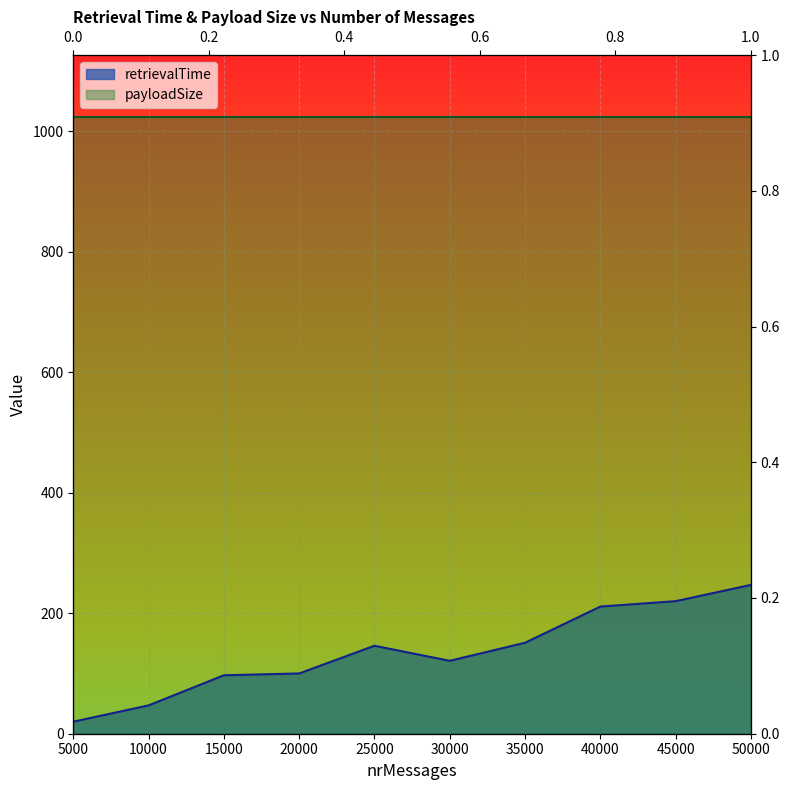

How many points are higher than both their immediate neighbors (excluding endpoints)?

1